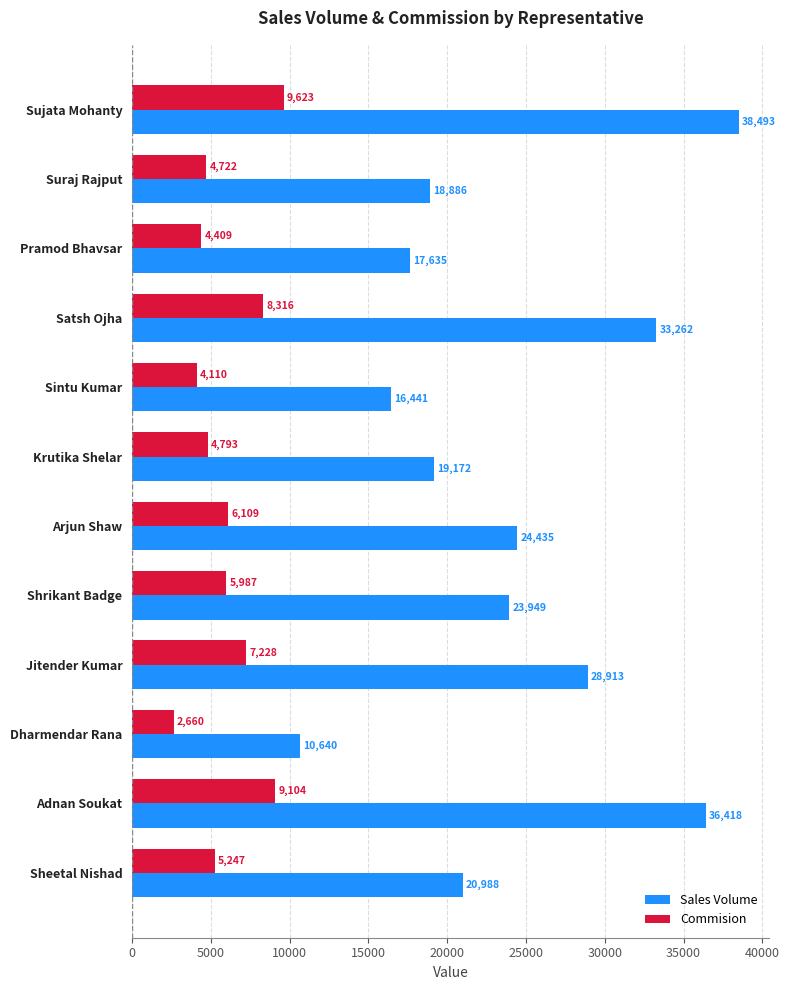

Rank the series by their average value, from highest to lowest.

Sales Volume, Commision